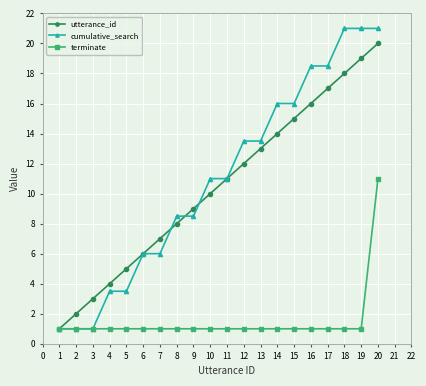

What is the value of the cumulative_search point at the 12th from the left?

13.5